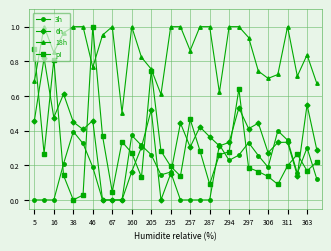

True or false: pI has more than 2 points higher than both neighbors.

True